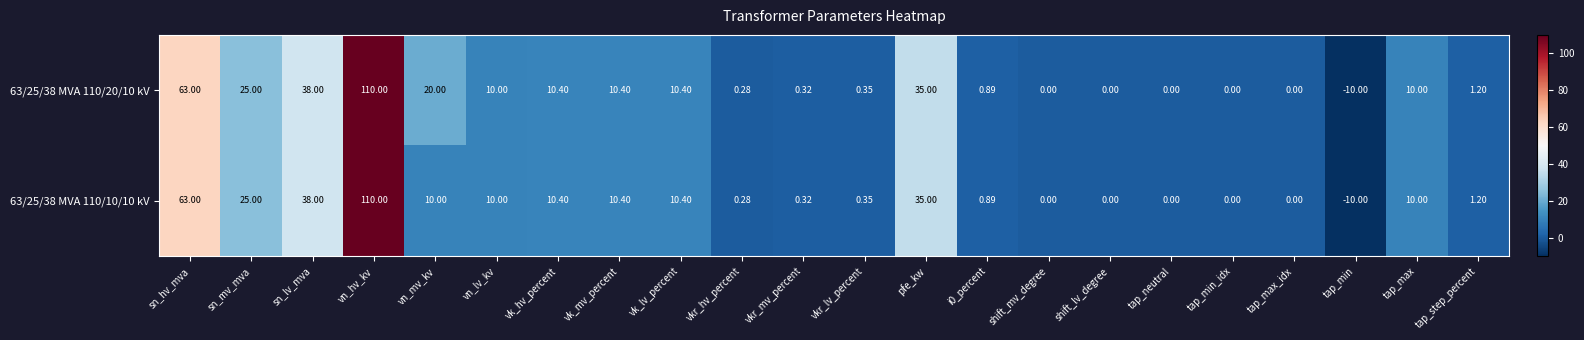

Which label corresponds to the smallest value in the chart?

tap_min